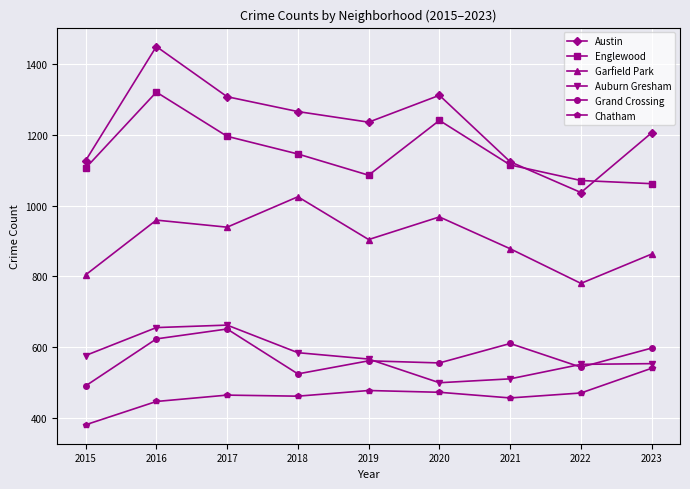

The Austin series shows 1450 at 2016. True or false?

True